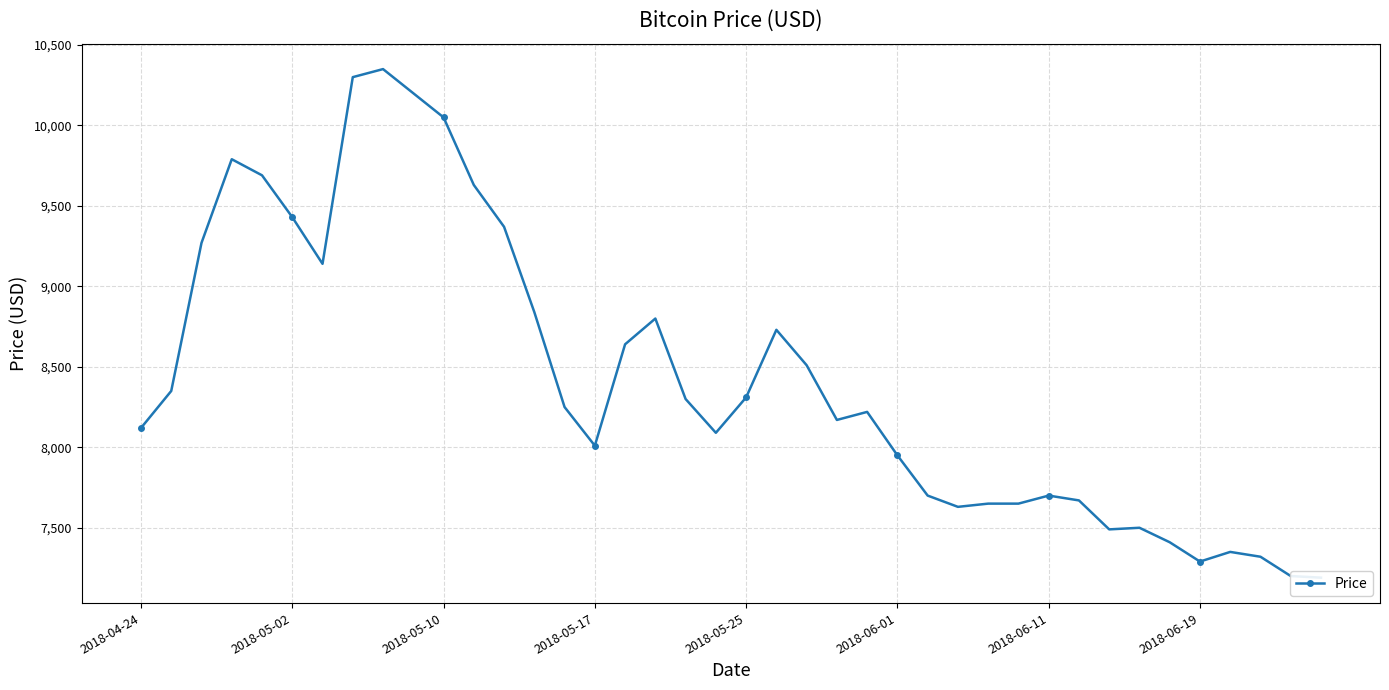

The value at 33 is 11061. True or false?

False